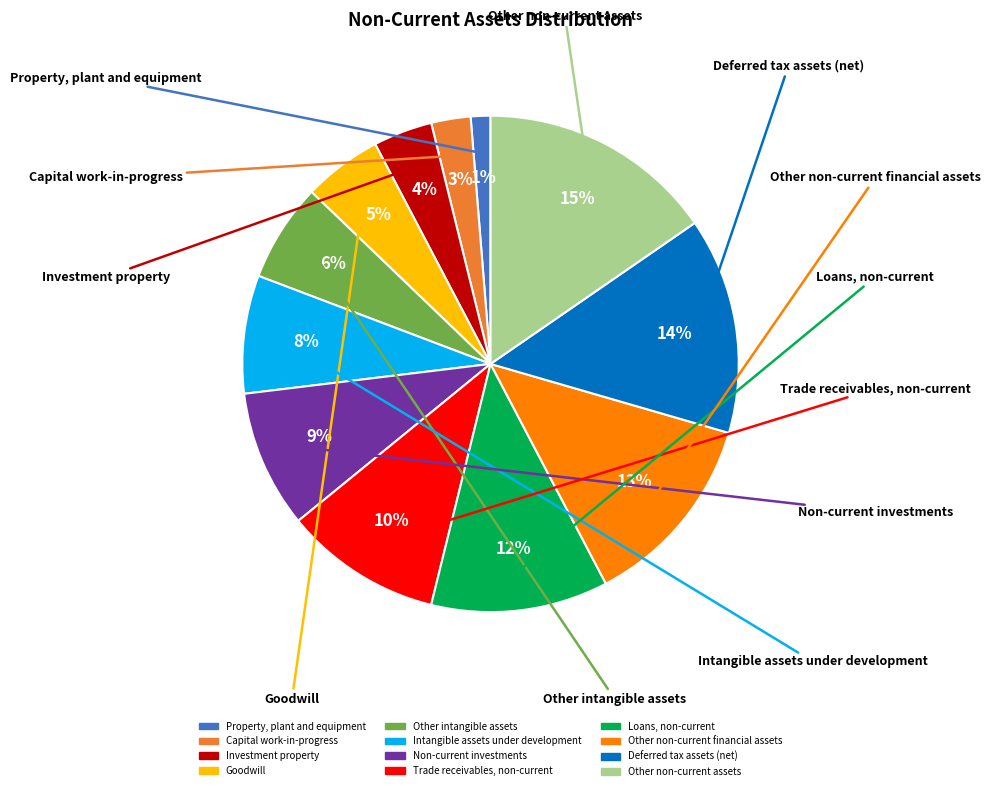

To the nearest percent, what percentage of the pie is Investment property?

4%